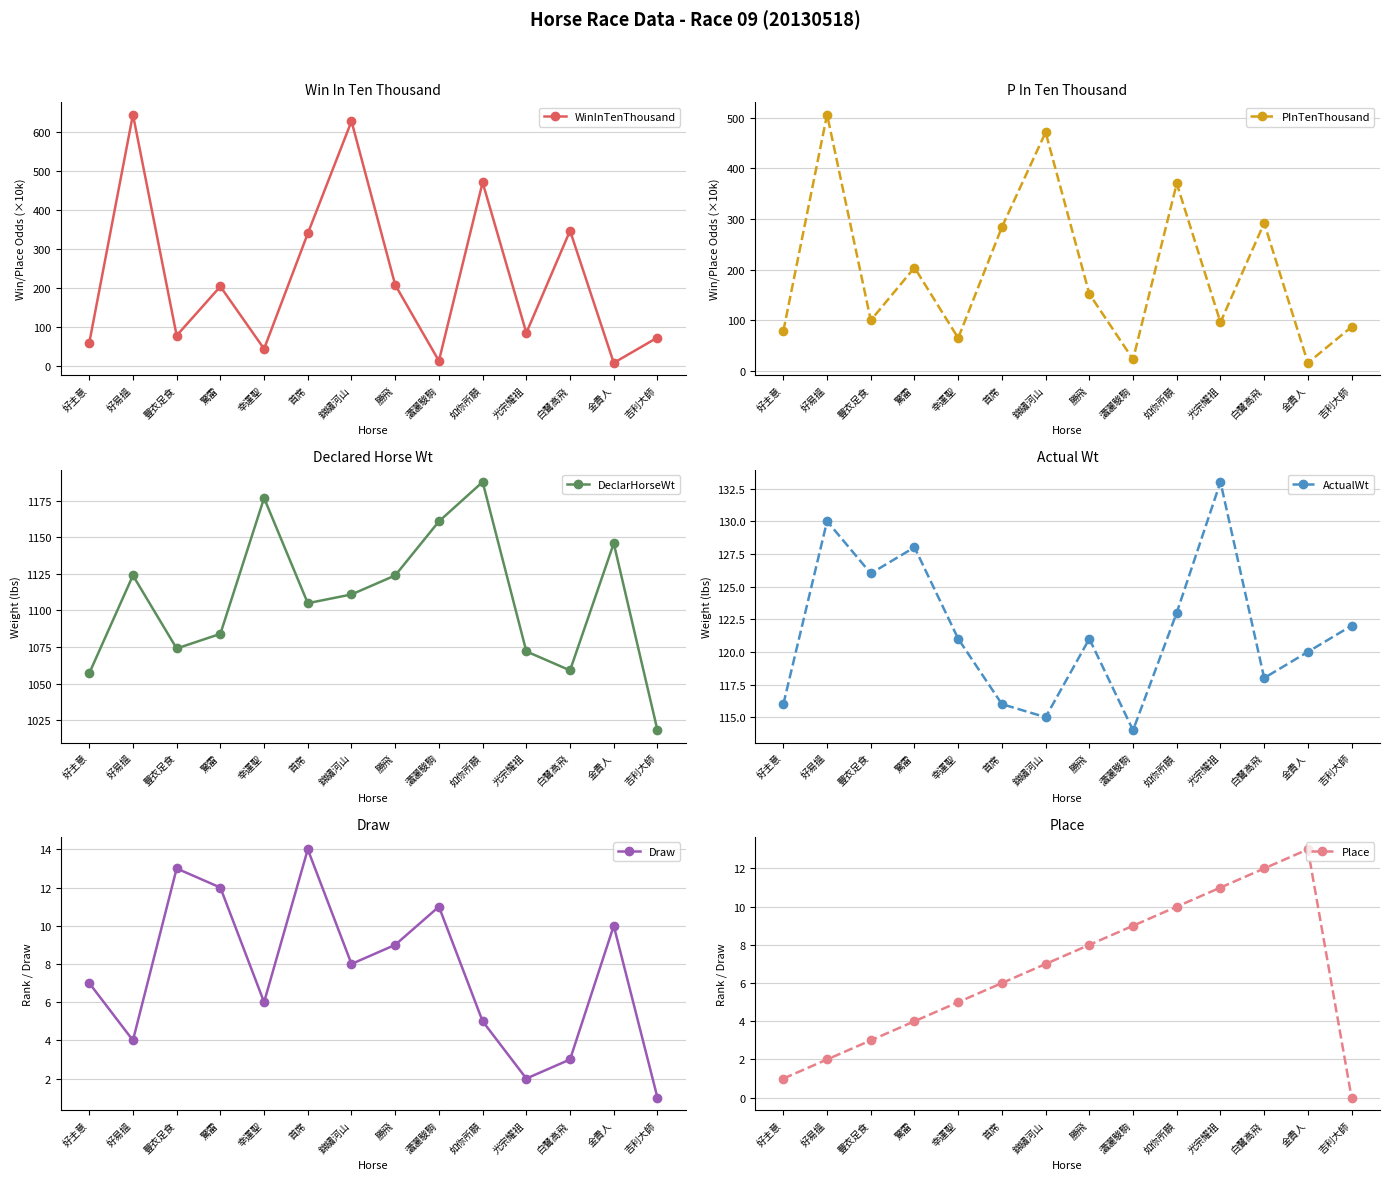

Reading left to right, what are all the values shown in this chart?

WinInTenThousand: 59	645	78	204	44	340	628	208	13	471	85	347	8	73
PInTenThousand: 79	506	100	204	65	284	471	152	23	370	96	292	16	87
DeclarHorseWt: 1057	1124	1074	1084	1177	1105	1111	1124	1161	1188	1072	1059	1146	1018
ActualWt: 116	130	126	128	121	116	115	121	114	123	133	118	120	122
Draw: 7	4	13	12	6	14	8	9	11	5	2	3	10	1
Place: 1	2	3	4	5	6	7	8	9	10	11	12	13	0